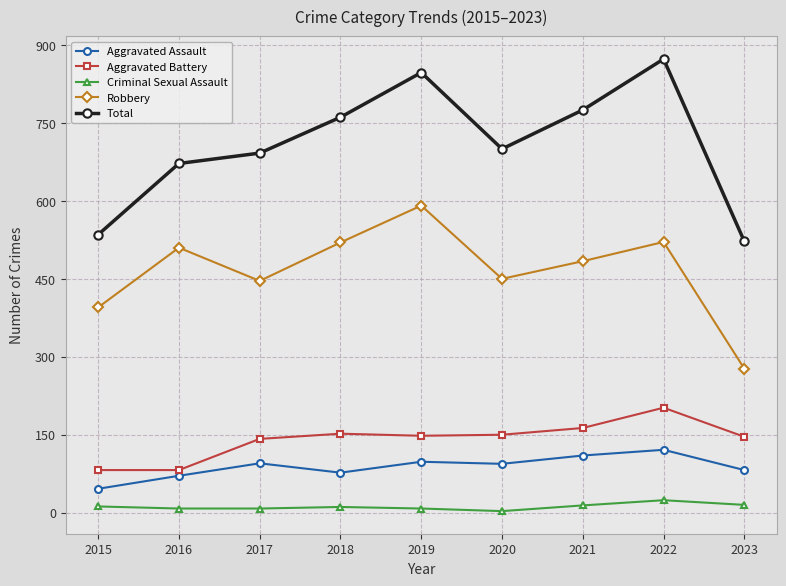

Which series has the widest spread of values?

Total